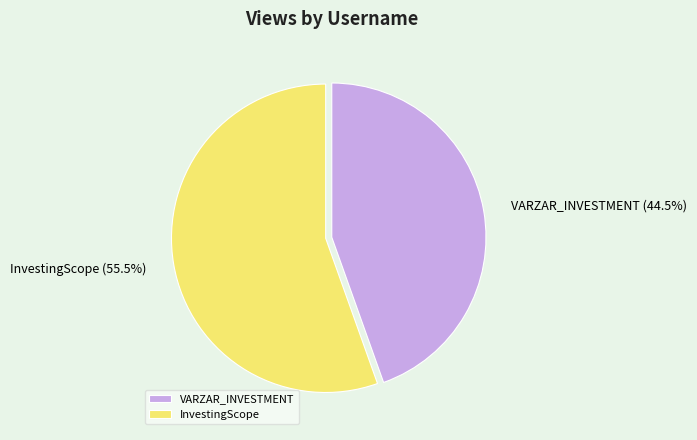

Between VARZAR_INVESTMENT and InvestingScope, which is larger?

InvestingScope